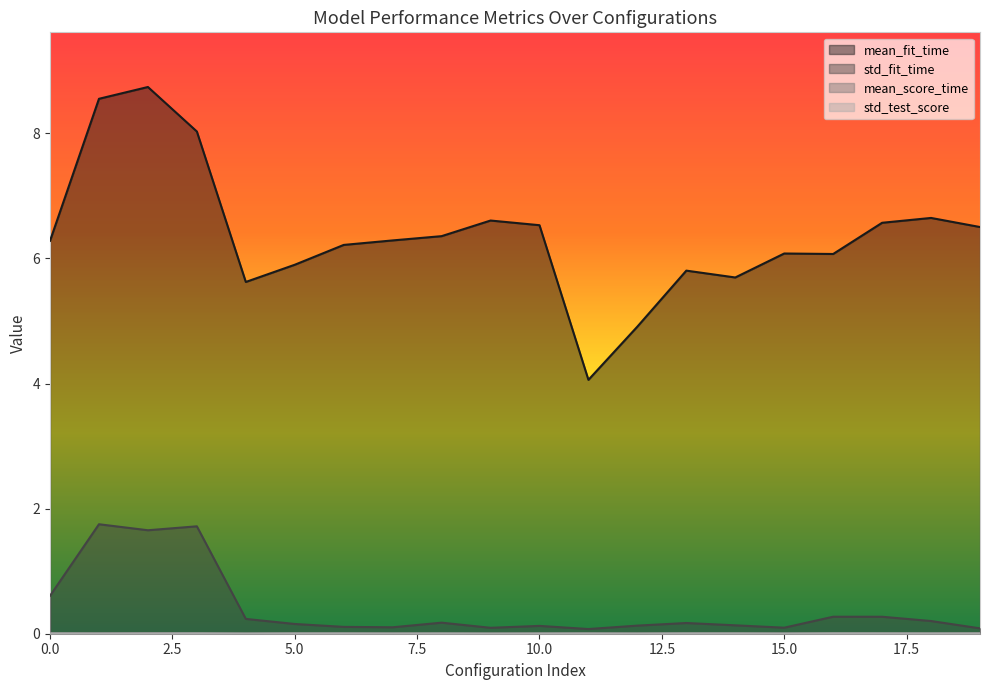

Is the value of std_fit_time at 19 greater than the value of mean_score_time at 10?

Yes